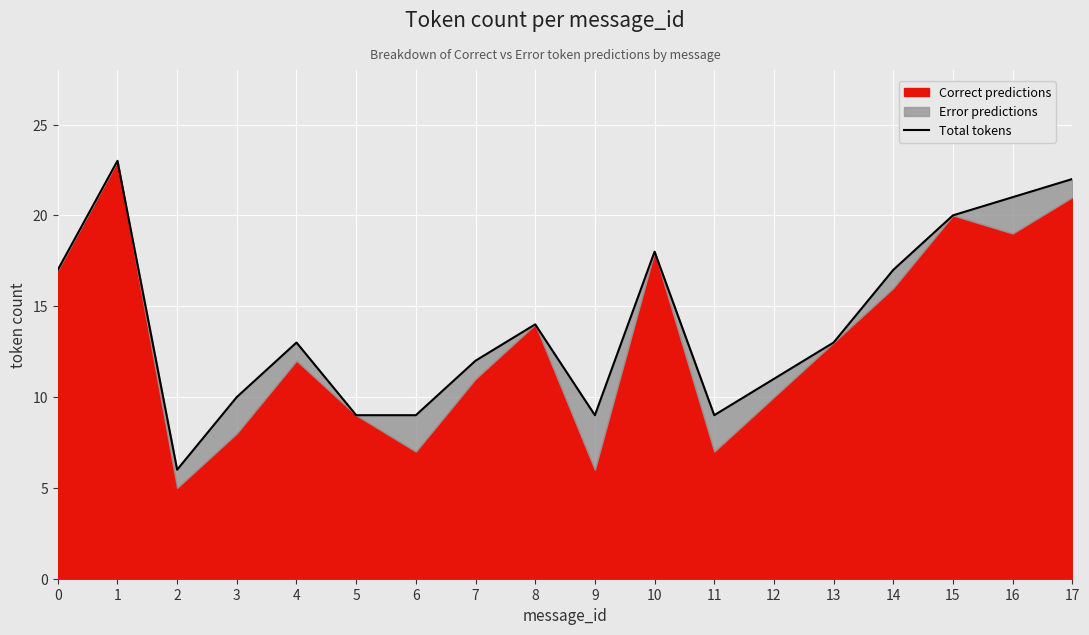

What is the difference between the maximum and minimum values?

17